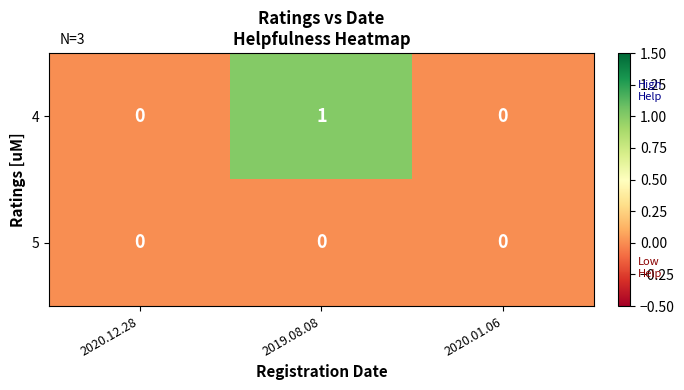

What is the maximum value shown in the chart?

1